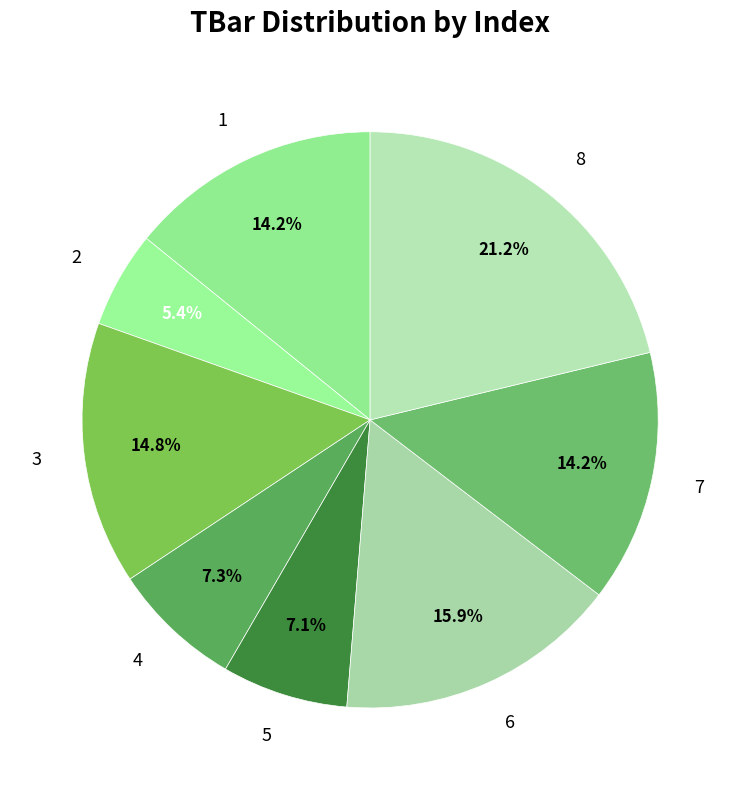

Does 8 account for over 50% of the chart?

No